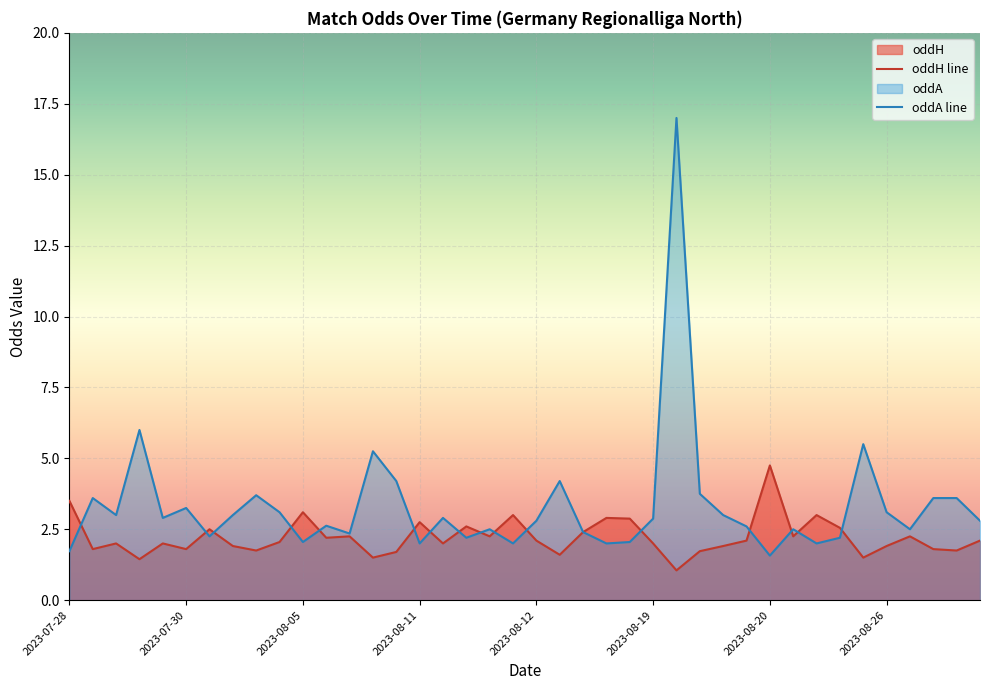

What is the total value across all series at 2023-08-19?

4.9